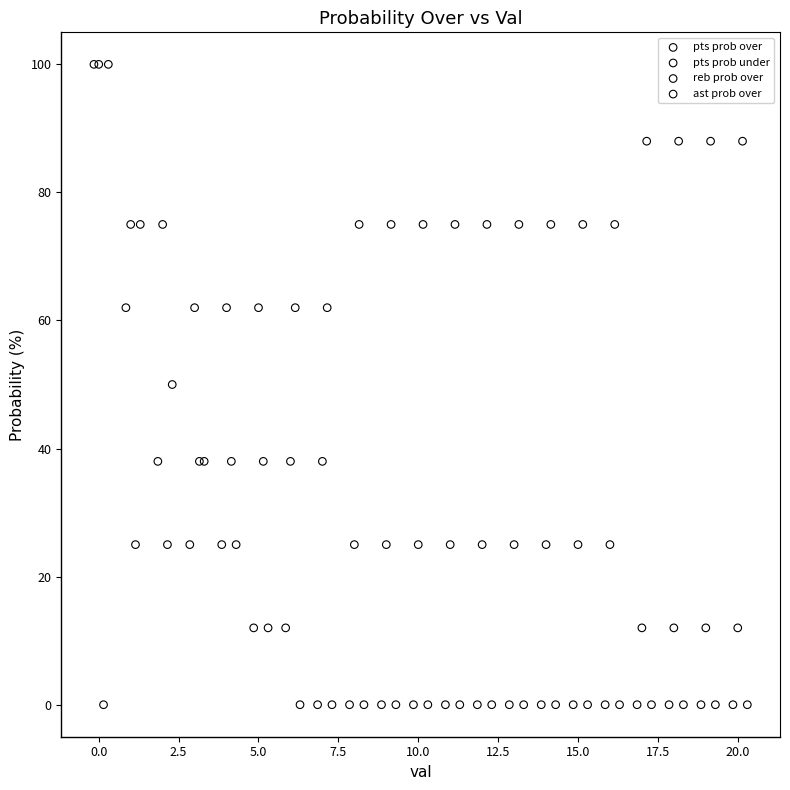

What are all the series names shown in the legend?

pts prob over, pts prob under, reb prob over, ast prob over